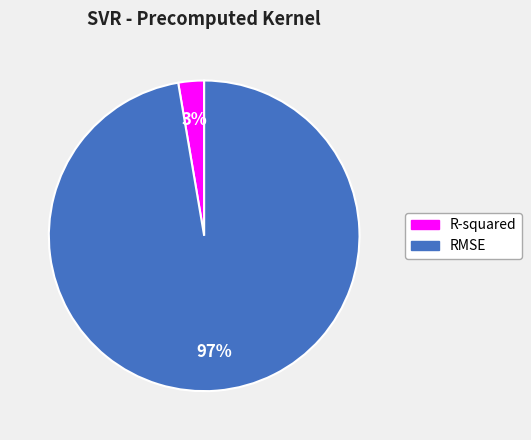

Which has a higher value, RMSE or R-squared?

RMSE